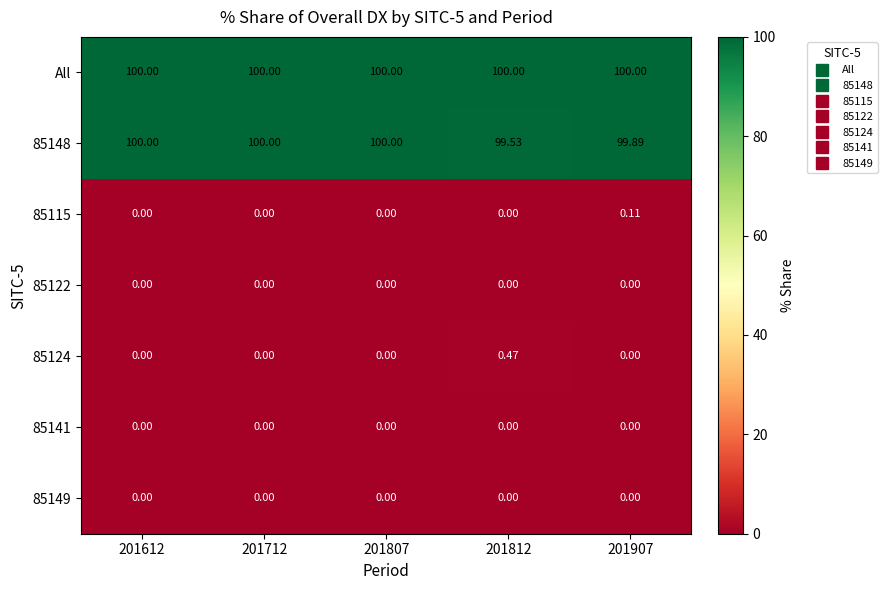

Which series has the largest total across all categories?

All